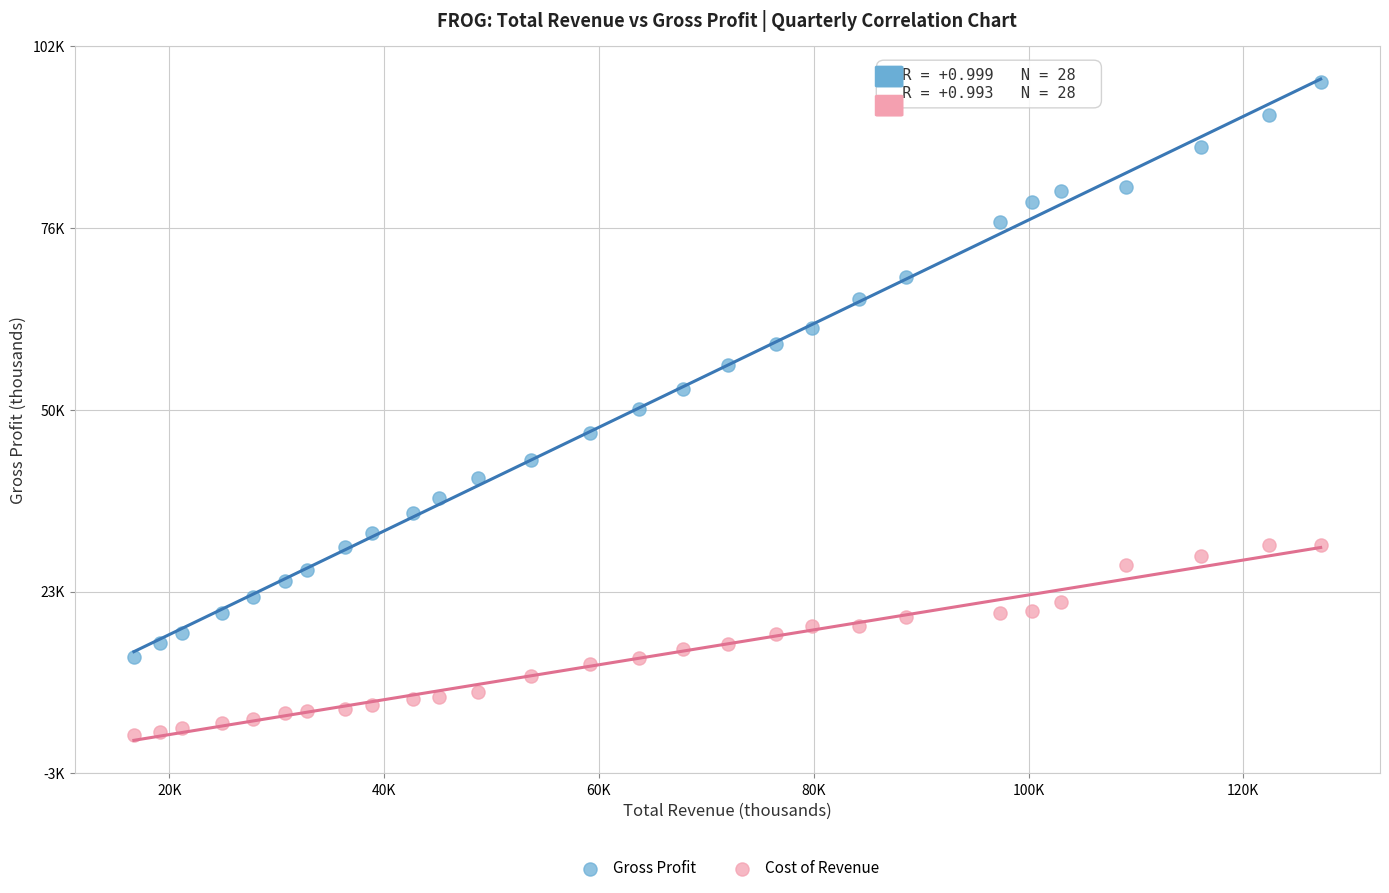

What are all the series names shown in the legend?

Gross Profit, Cost of Revenue